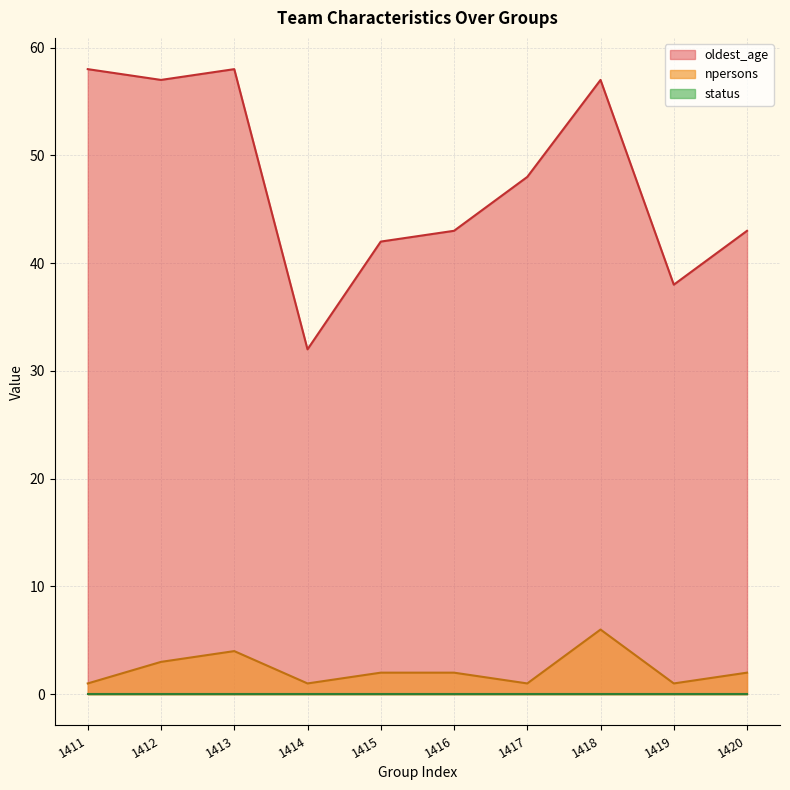

What is the value of the npersons point at the 10th from the left?

2